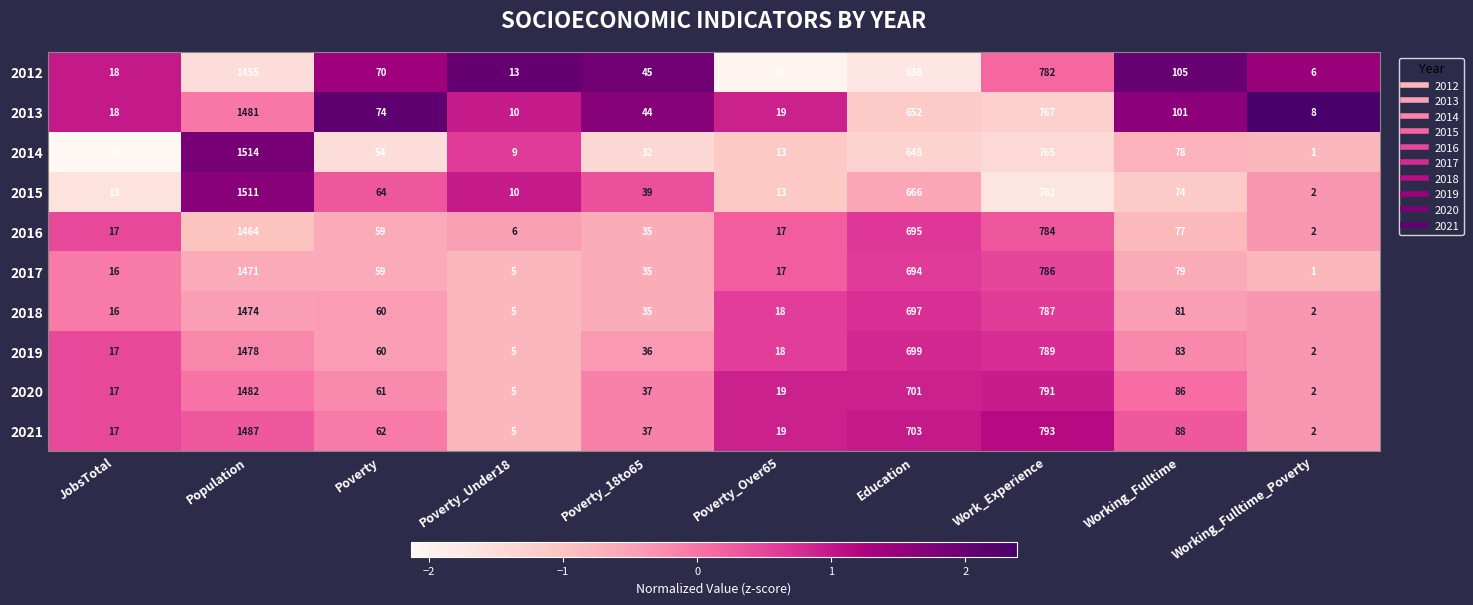

Which series has the largest total across all categories?

2021